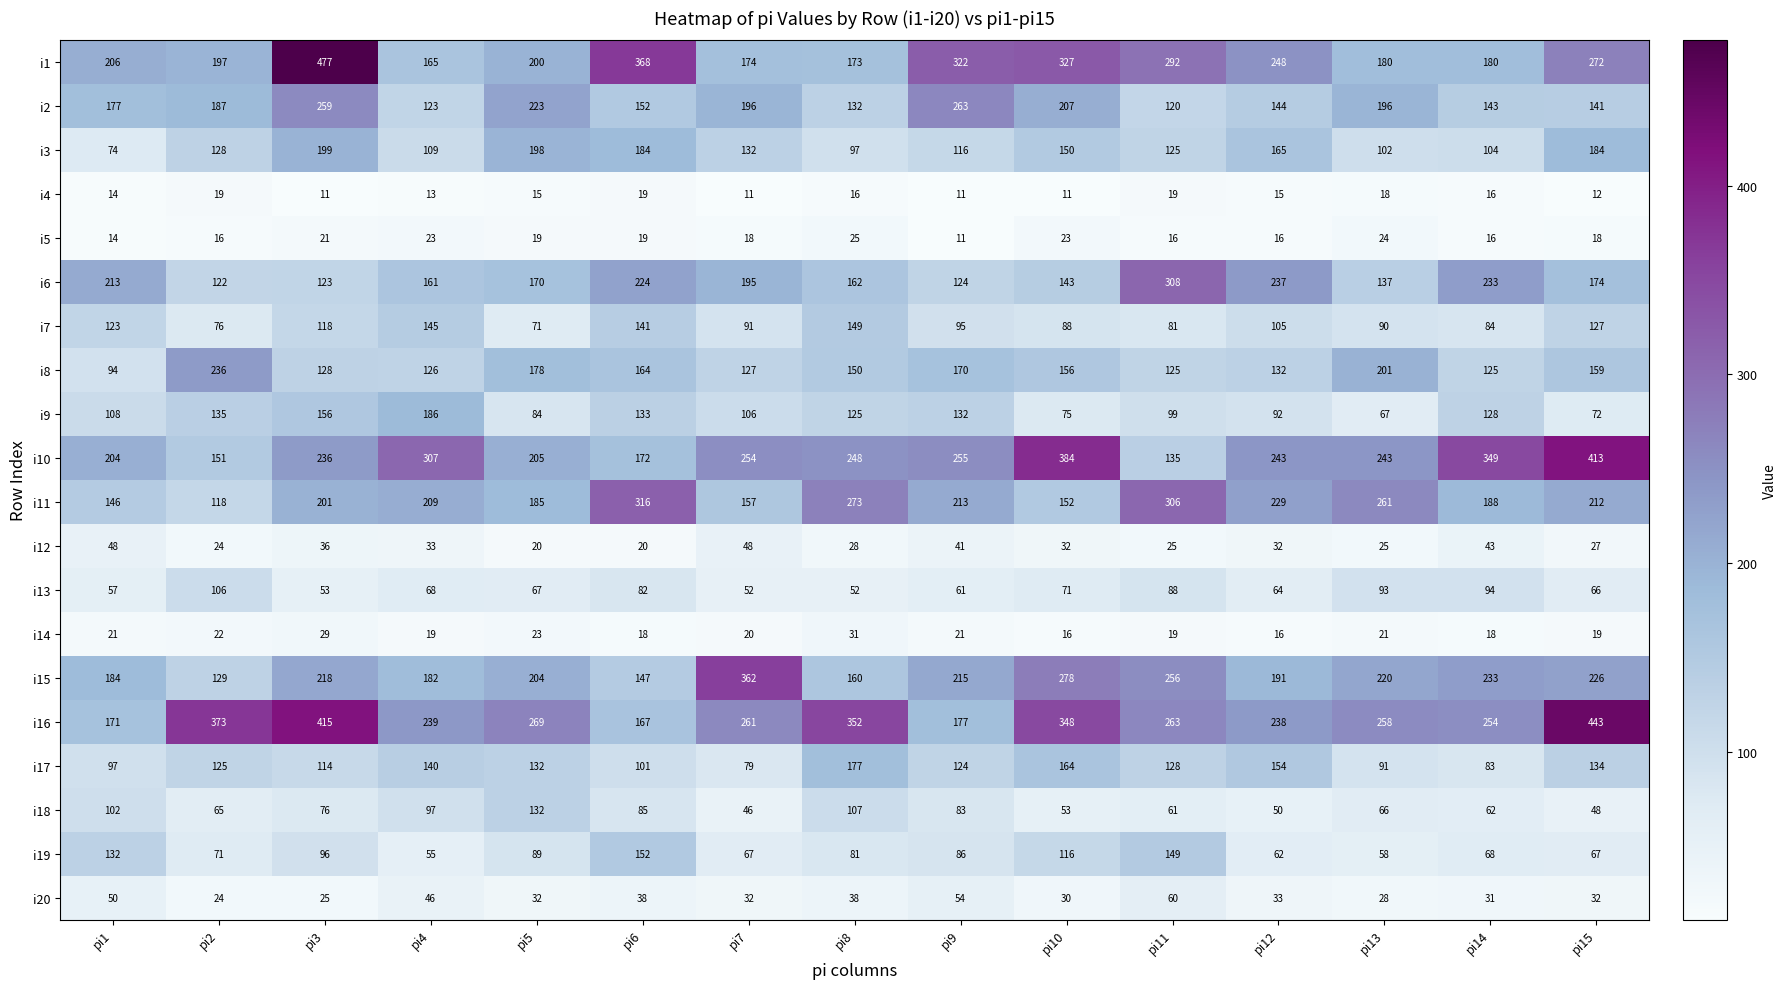

Which series has the largest range (max minus min)?

i1